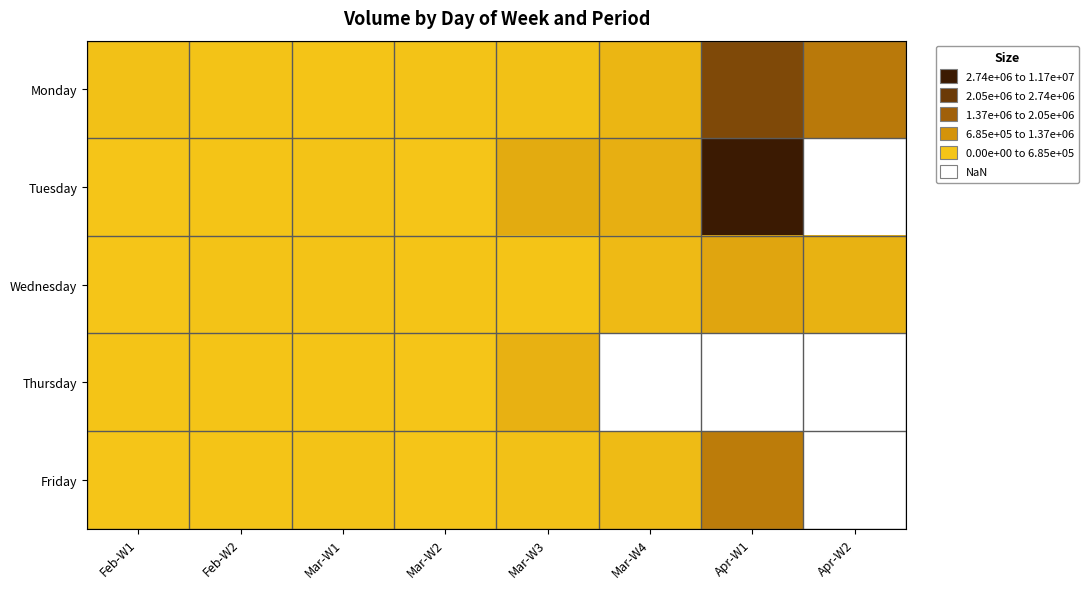

Where is Monday nearest to the value 3856283?

Apr-W2